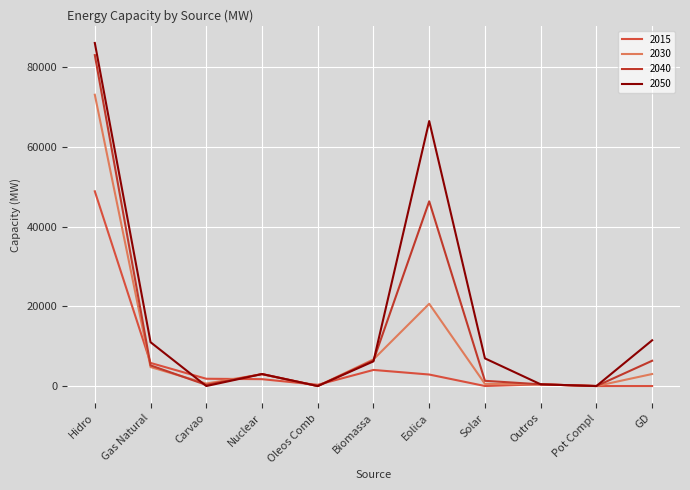

At which category does 2015 reach its first local valley?

Oleos Comb